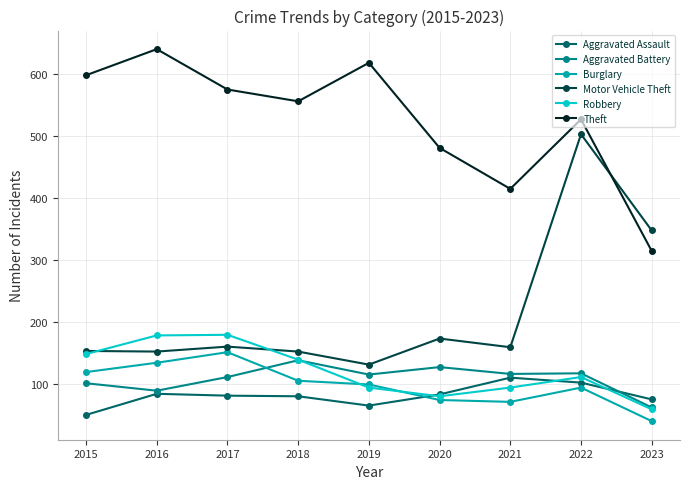

Which category has the lowest value across all series?

2023